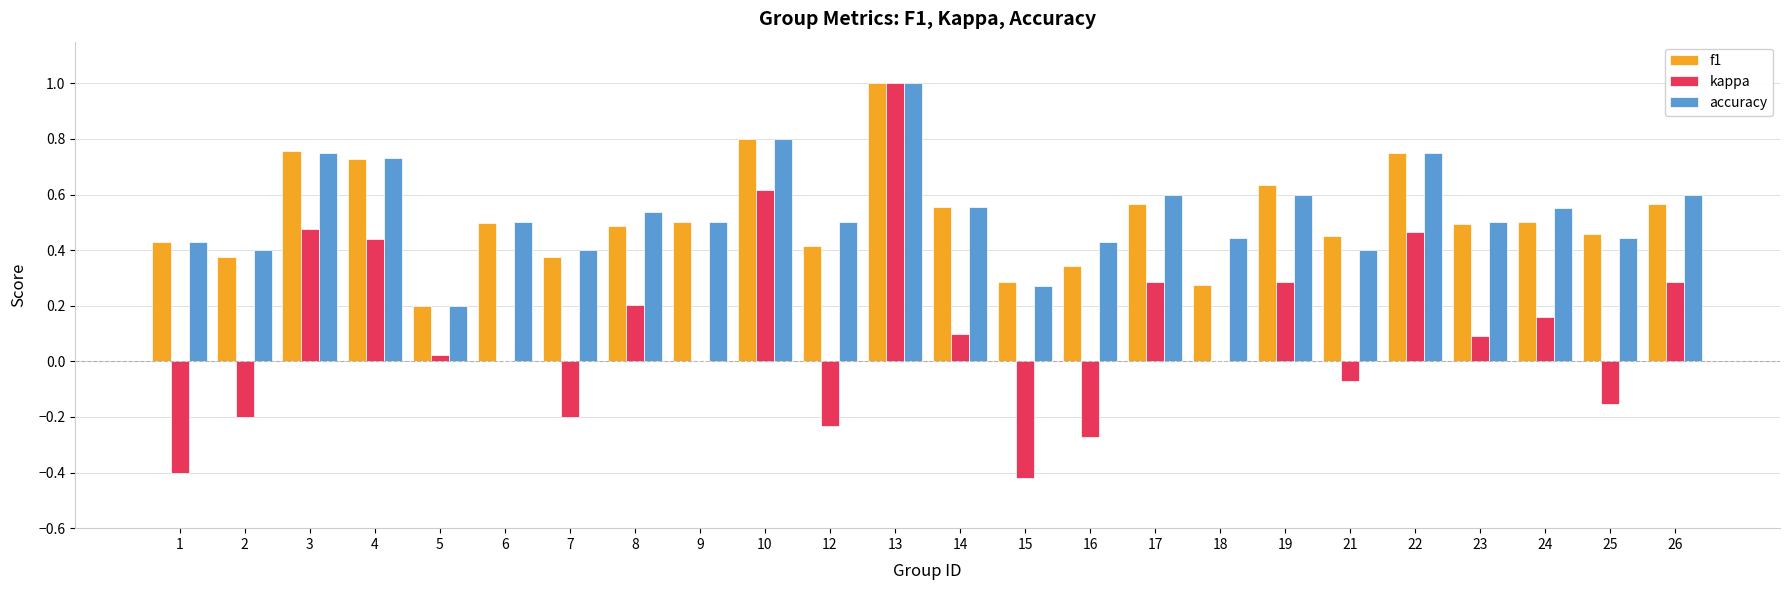

How many accuracy values are between 0 and 1?

24